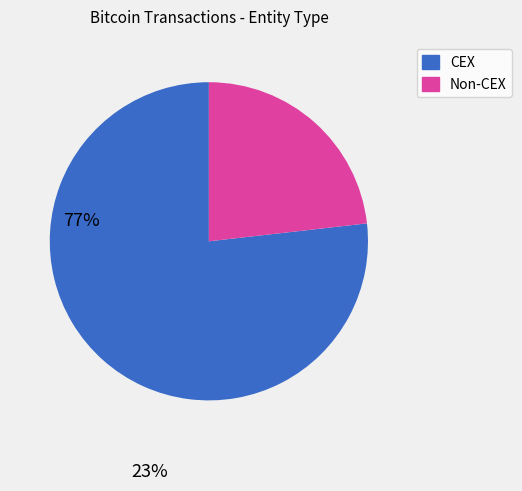

The CEX slice represents 77% of the pie. True or false?

True